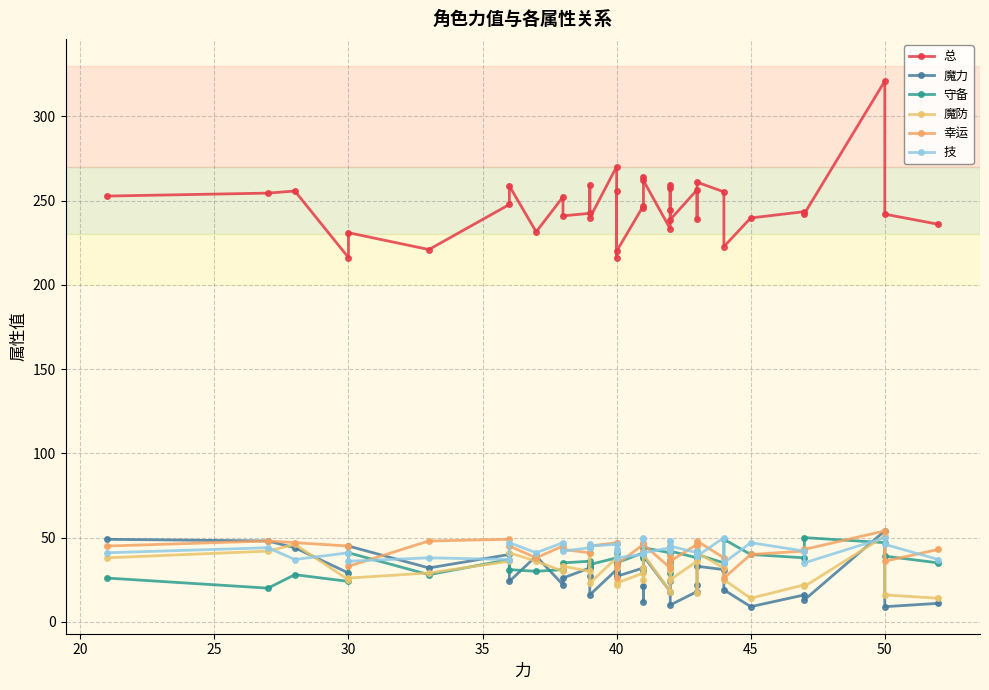

Which series has the largest range (max minus min)?

总